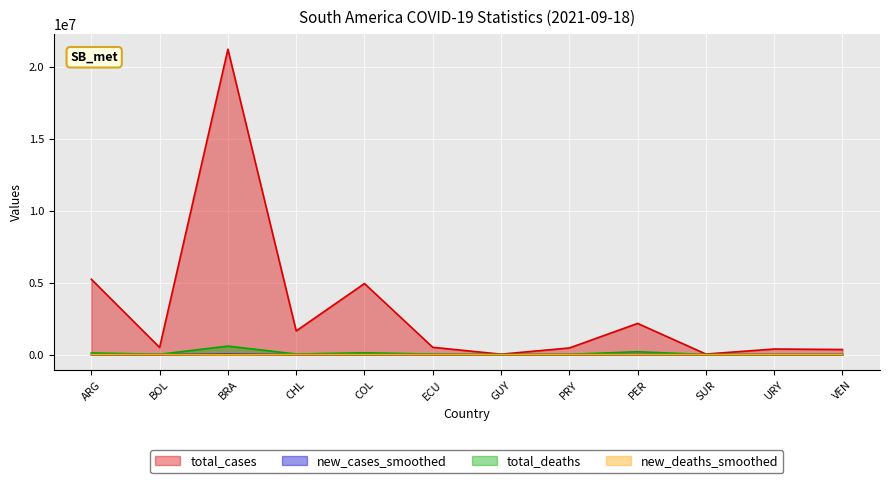

True or false: total_cases and new_cases_smoothed intersect in this chart.

False